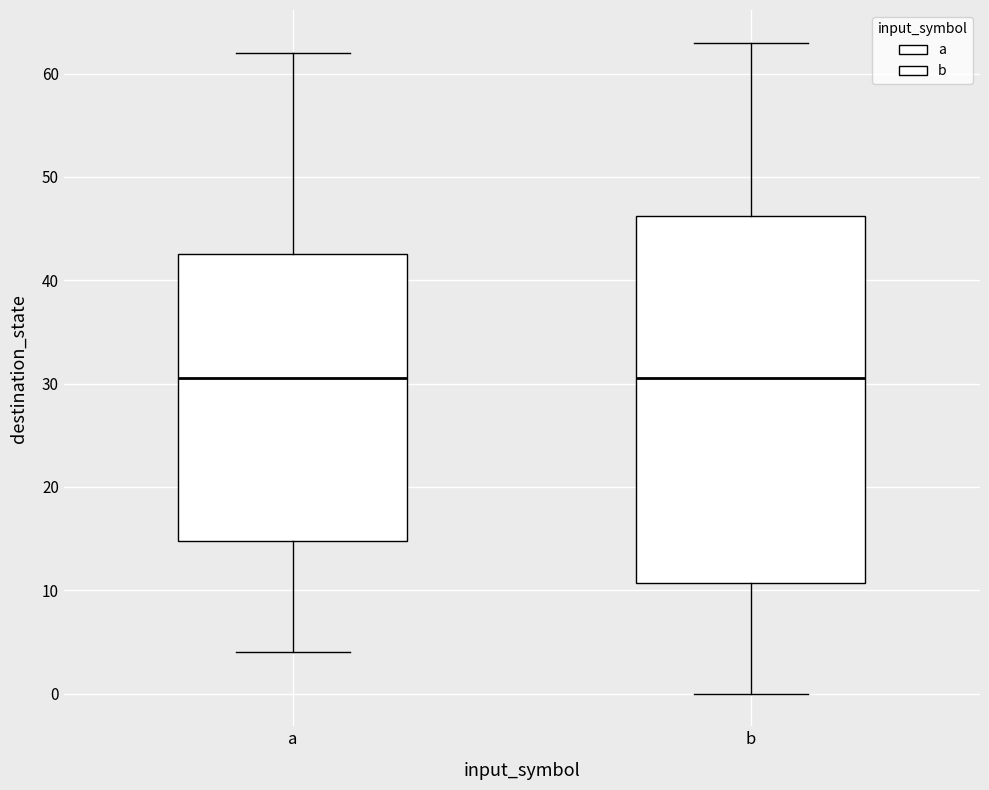

Comparing the boxes themselves (not the whiskers), which one is the tallest?

b